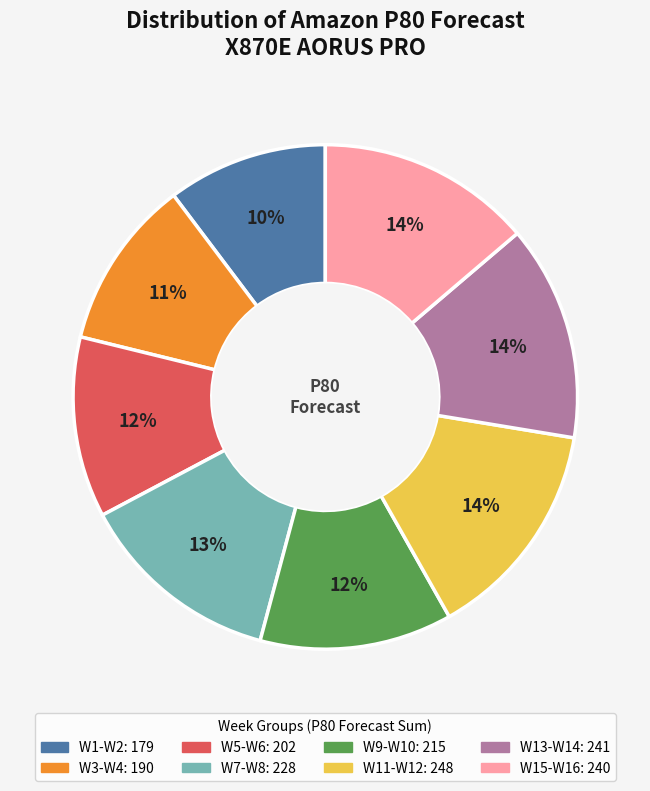

Does any single category account for the majority?

No